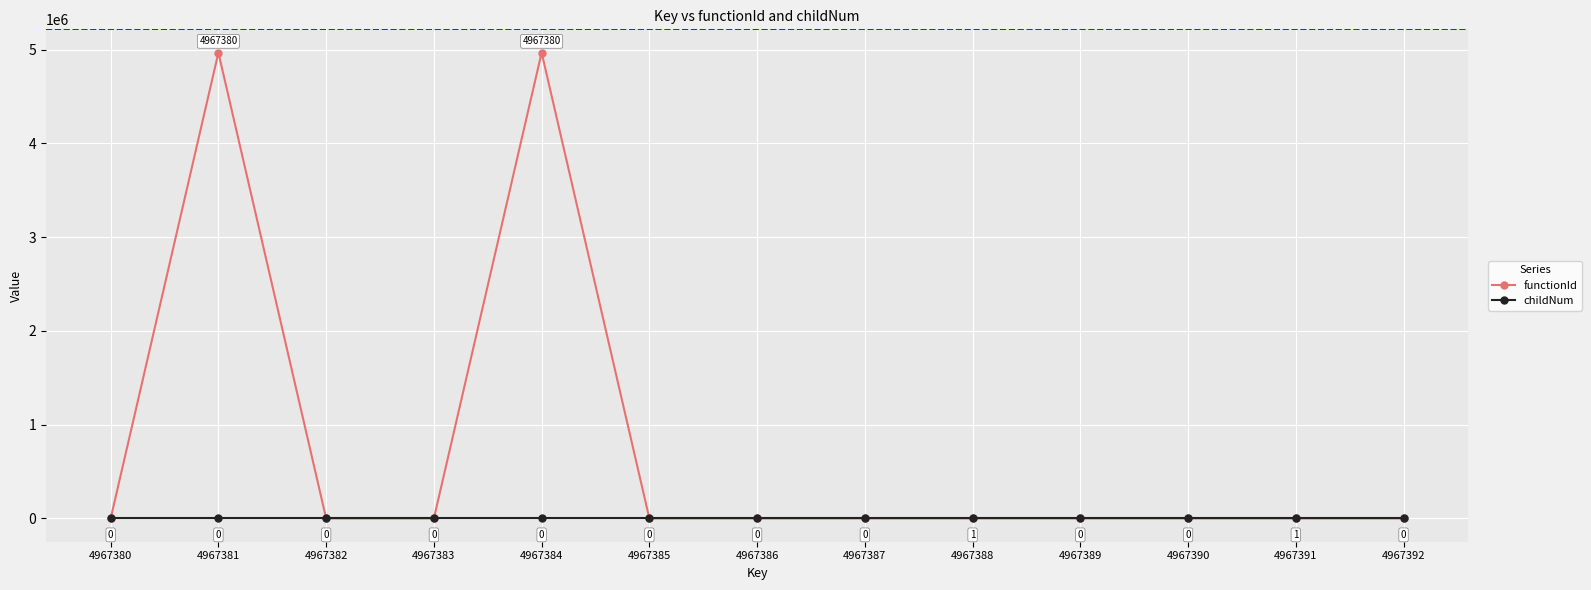

Rank the series by their maximum value, from lowest to highest.

childNum, functionId